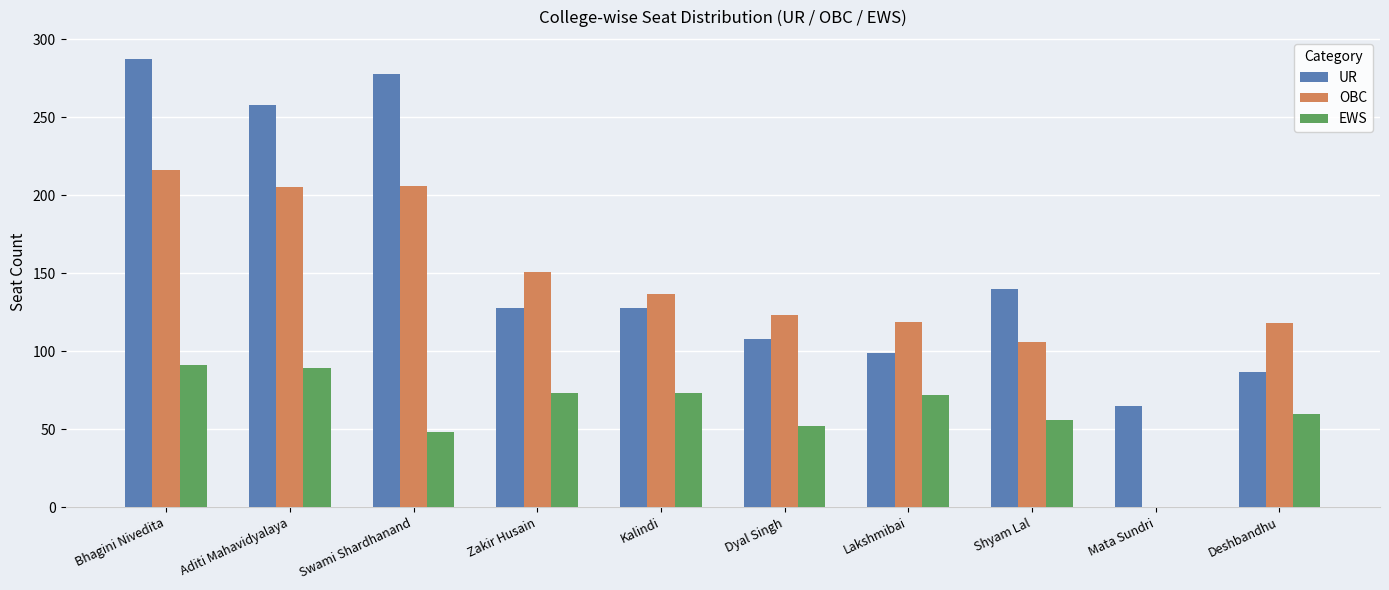

At which category is the sum across all series the highest?

Bhagini Nivedita